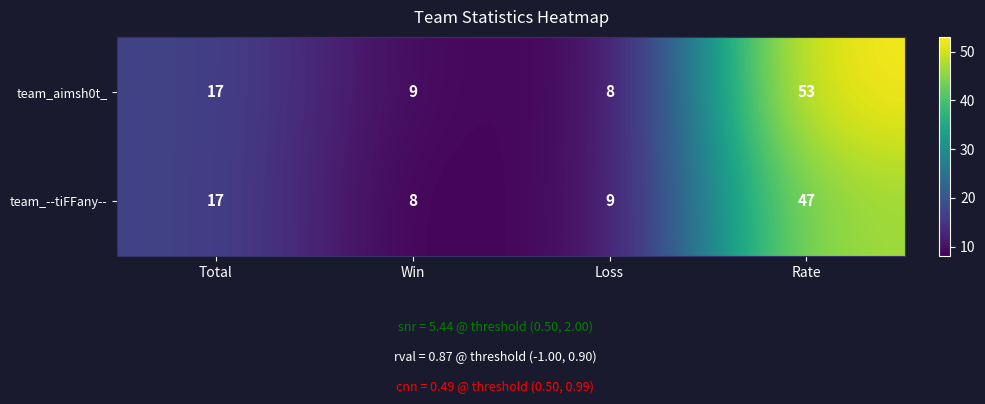

At how many categories does at least one series exceed 27?

1